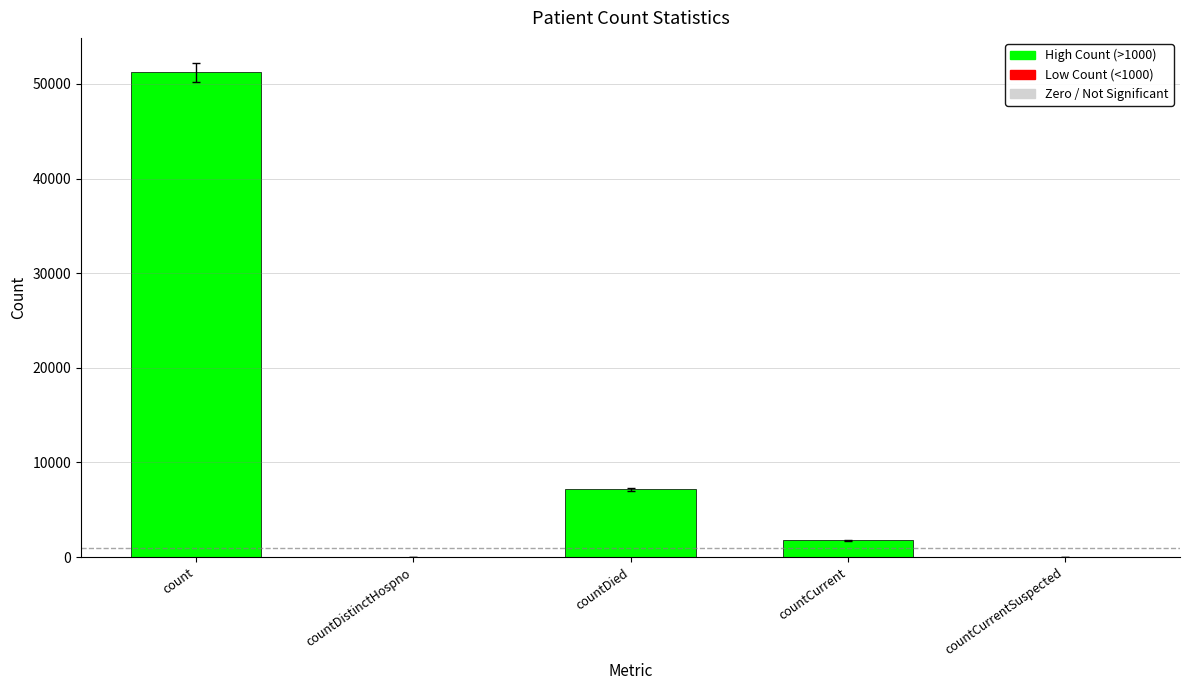

Which has a higher value, countDistinctHospno or count?

count